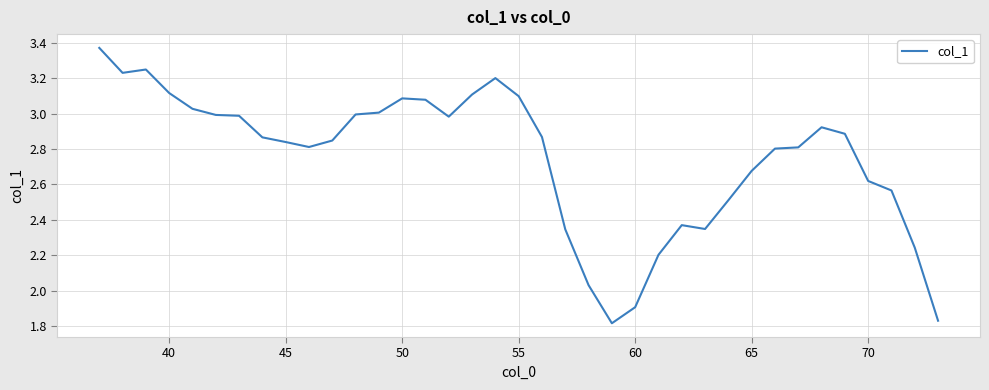

Does the chart have visible grid lines?

Yes